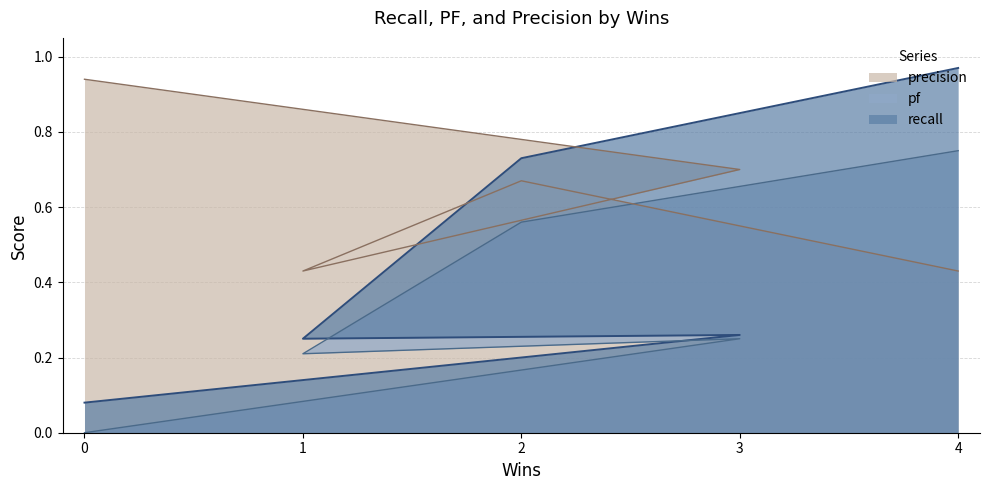

How many interior local peaks does the recall series have?

1